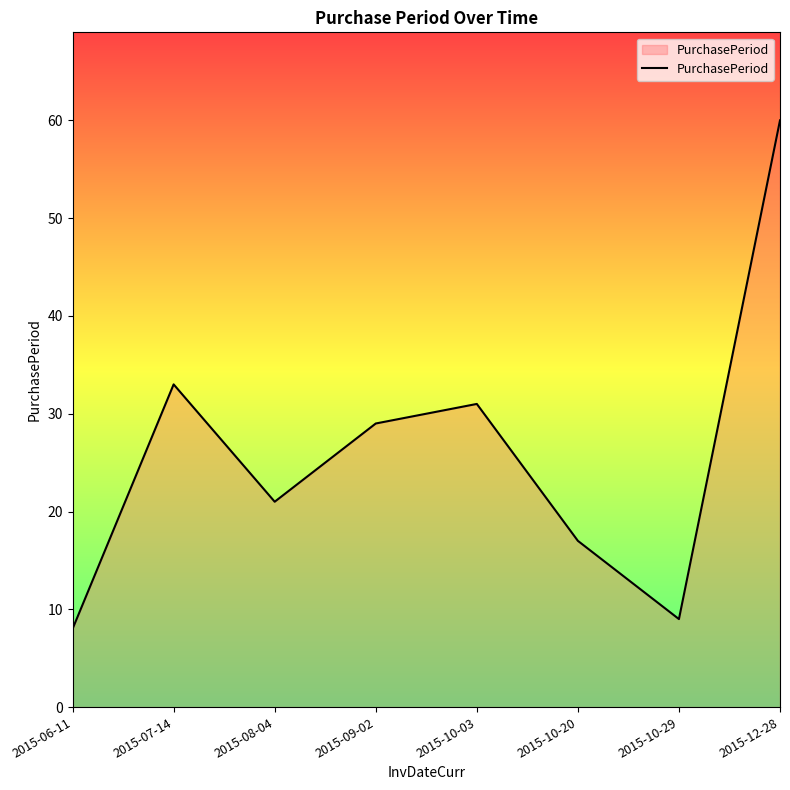

How many values are below 29?

4